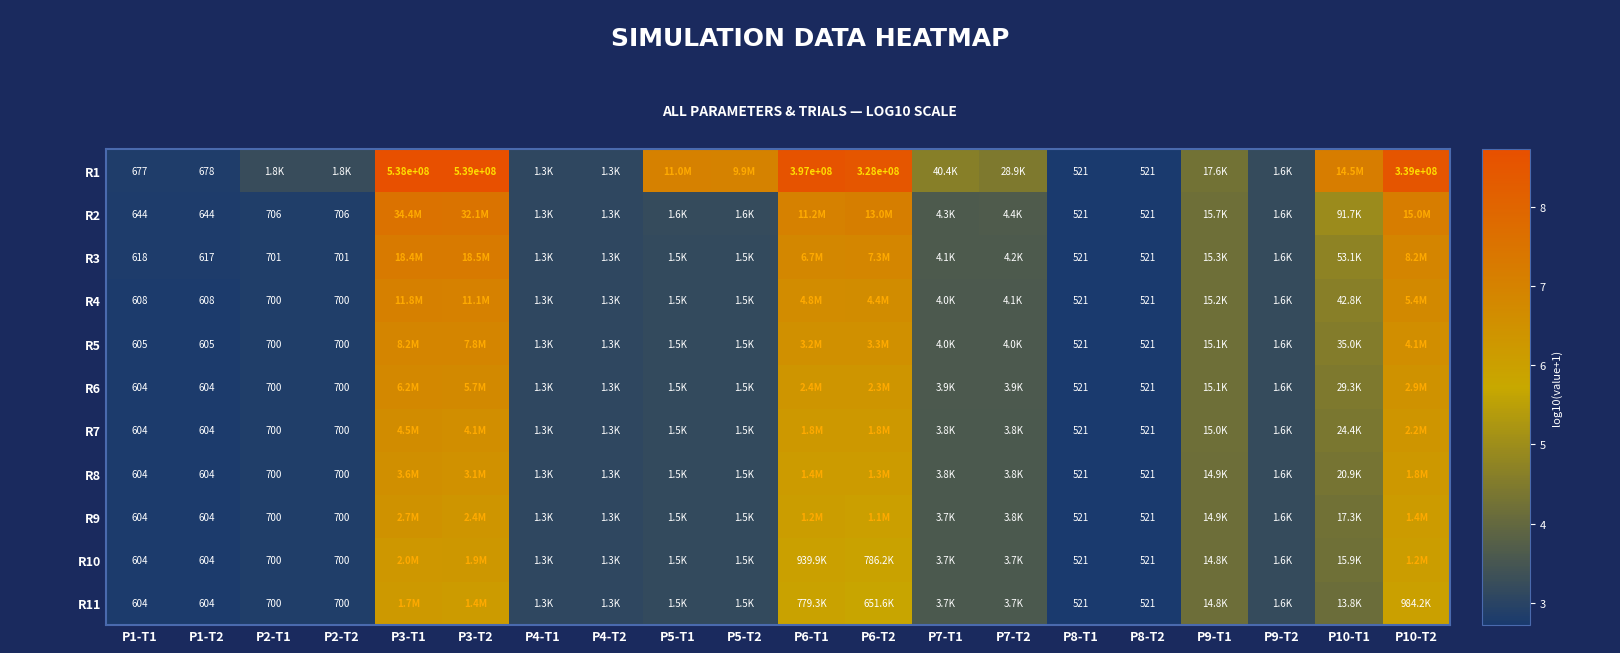

Rank the series at P1-T2 from highest to lowest value.

R1, R2, R3, R4, R5, R6, R7, R8, R9, R10, R11